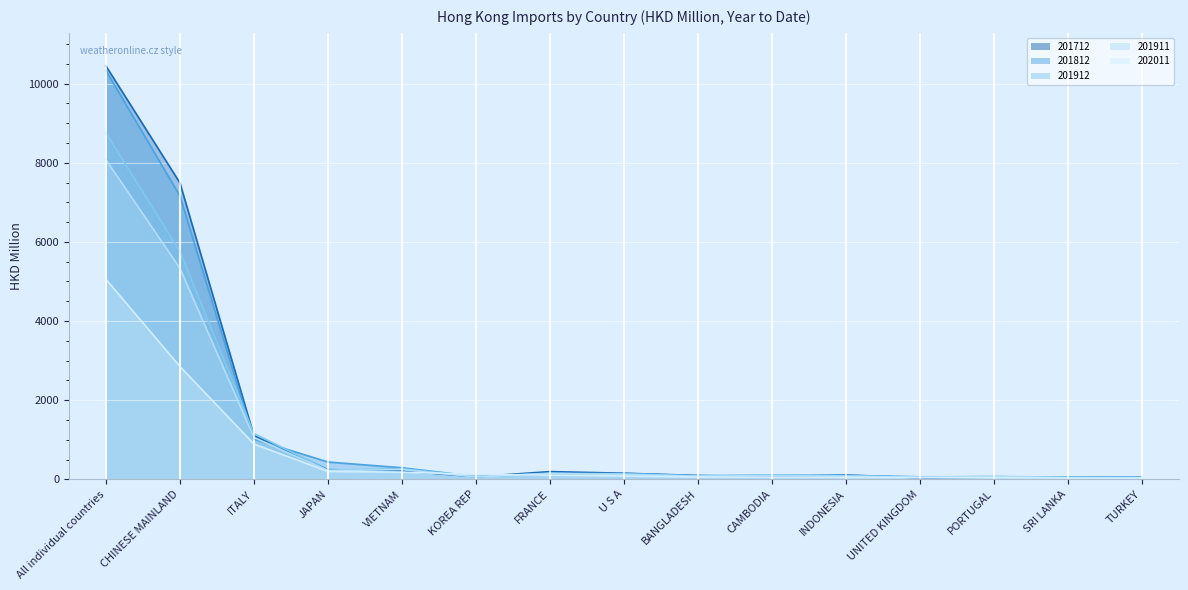

What is the average value of the 201812 series?

1341.8